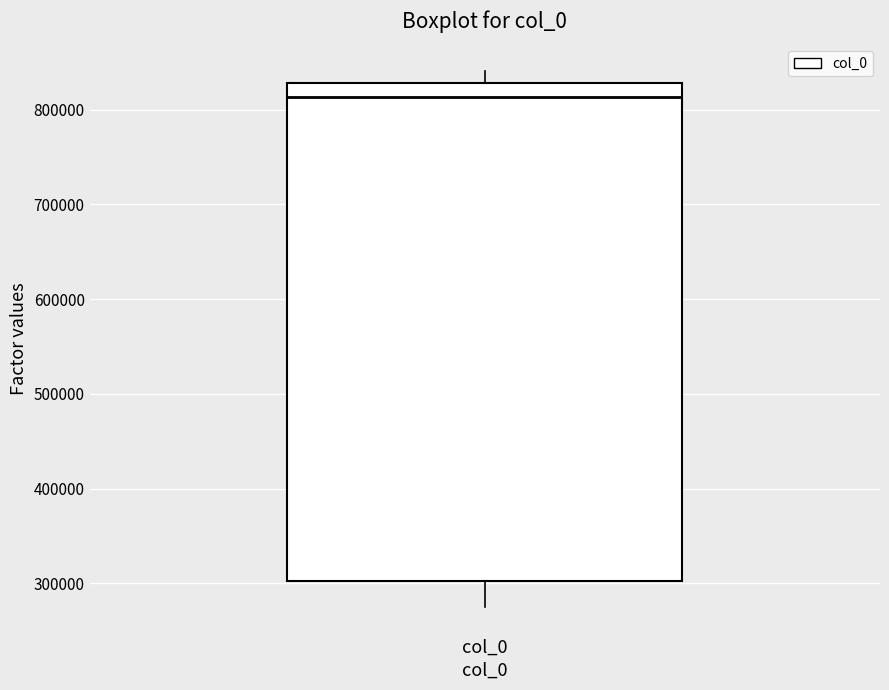

Transcribe this box plot: give where the median line is, the range the box spans, and where the two whiskers end, as read against the y-axis. The values are not printed on the chart, so give them approximately, as read against the axis.

median 810000, box 300000 to 830000, whiskers 280000 to 840000